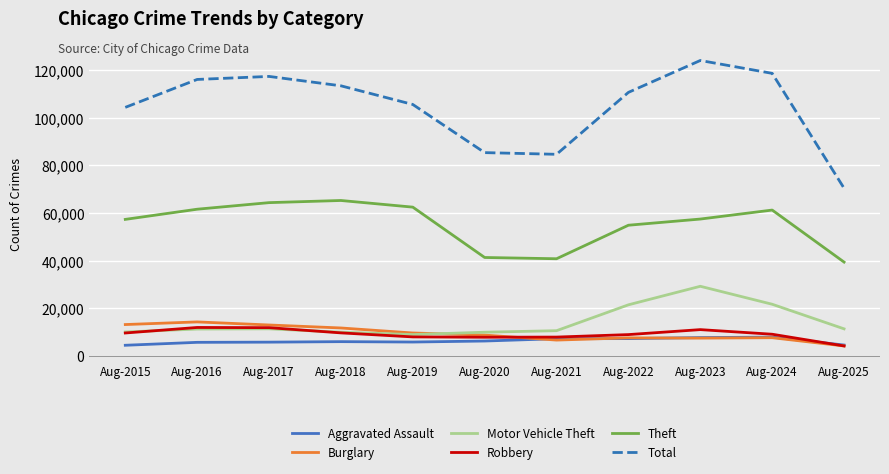

How many lines are shown in the chart?

6